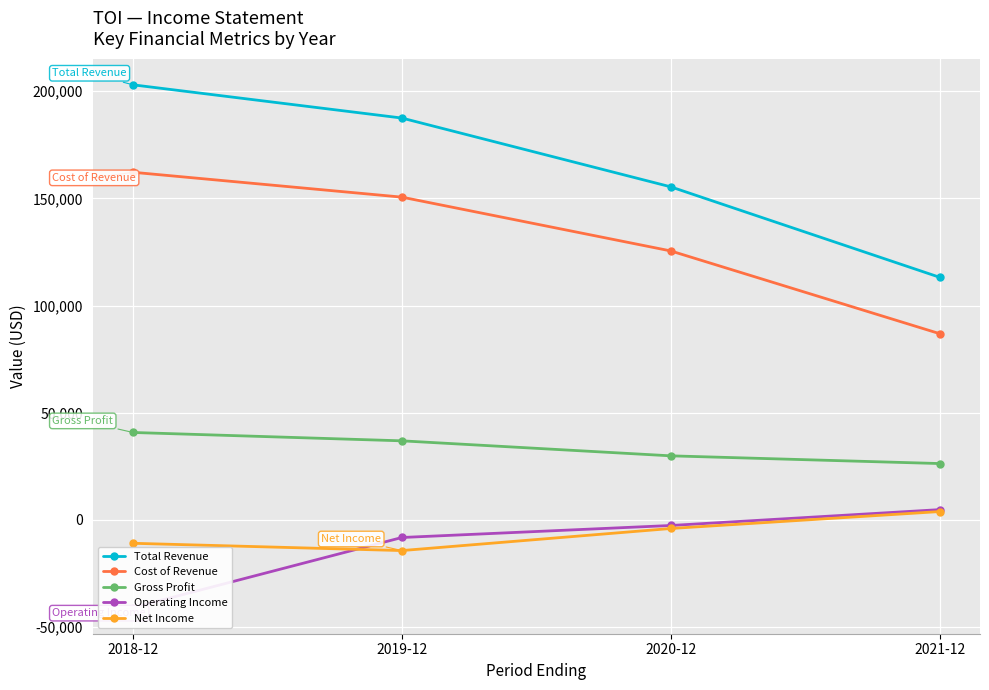

Is this an area chart (filled region under the line)?

No